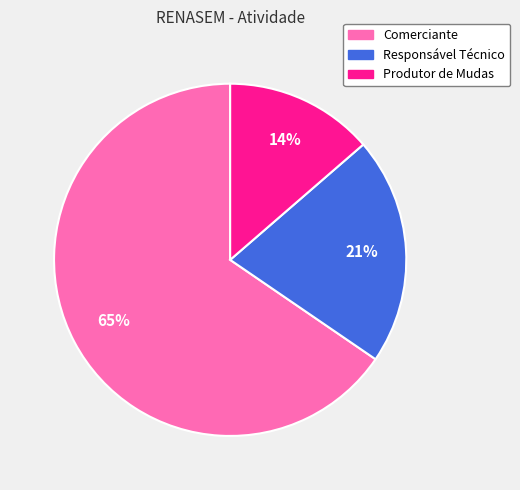

How many slices are in this pie chart?

3